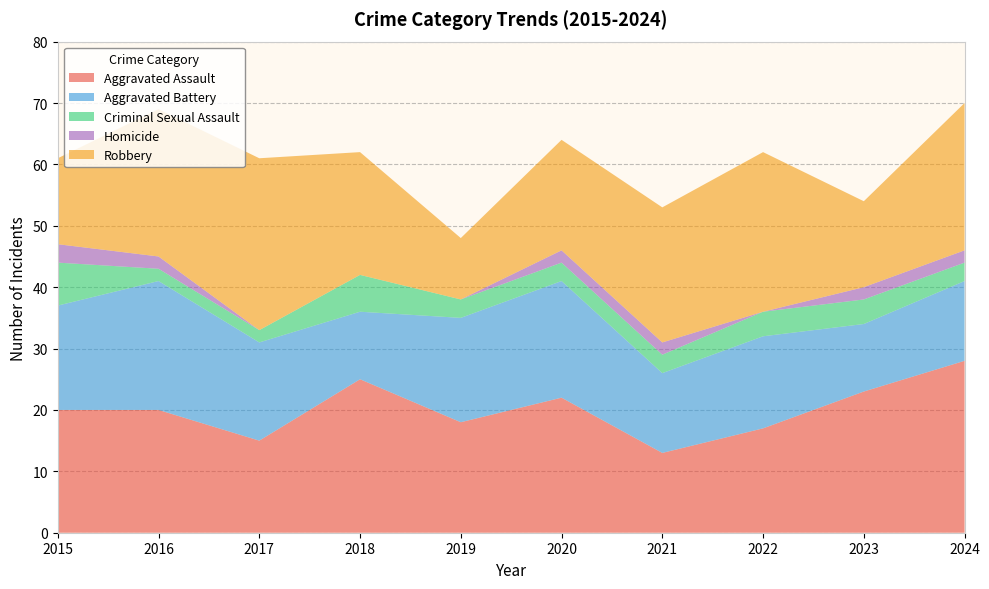

Reading left to right, transcribe all the data shown in this chart.

Aggravated Assault: 20	20	15	25	18	22	13	17	23	28
Aggravated Battery: 17	21	16	11	17	19	13	15	11	13
Criminal Sexual Assault: 7	2	2	6	3	3	3	4	4	3
Homicide: 3	2	0	0	0	2	2	0	2	2
Robbery: 14	24	28	20	10	18	22	26	14	24